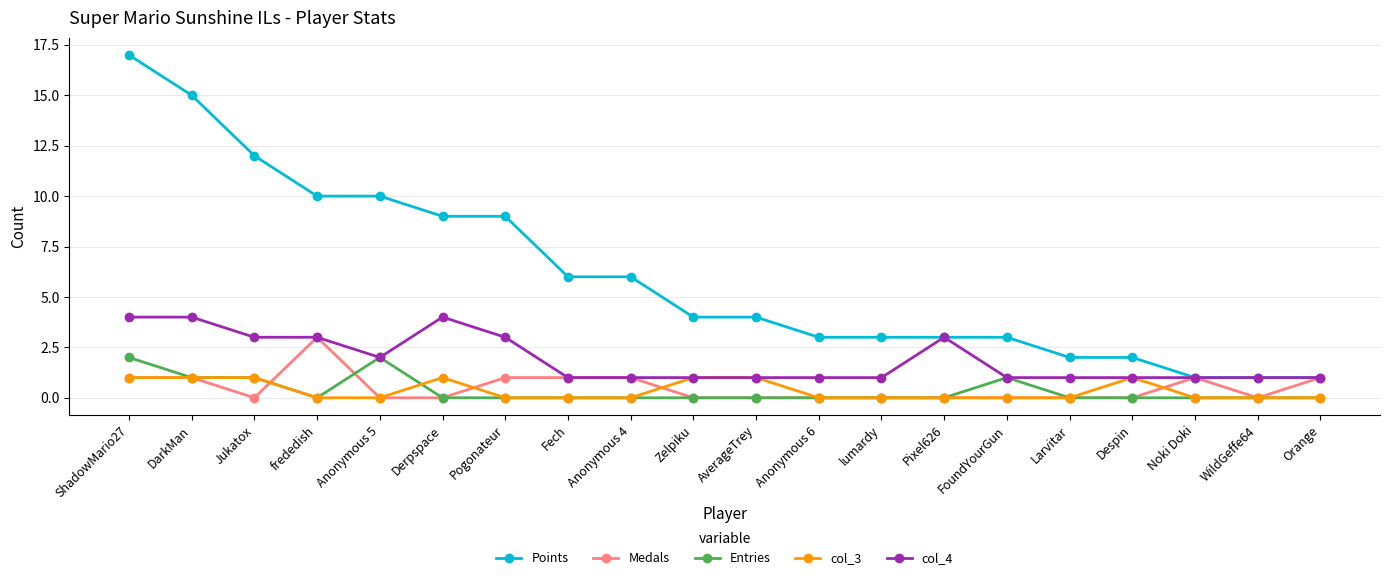

List the series in order of their peak value, lowest first.

col_3, Entries, Medals, col_4, Points